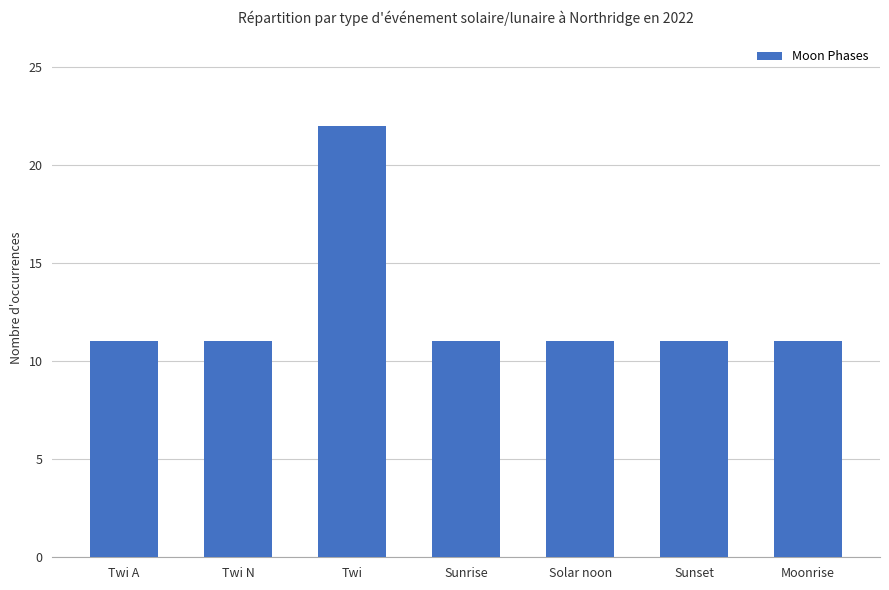

Which category has the highest value across all series?

Twi